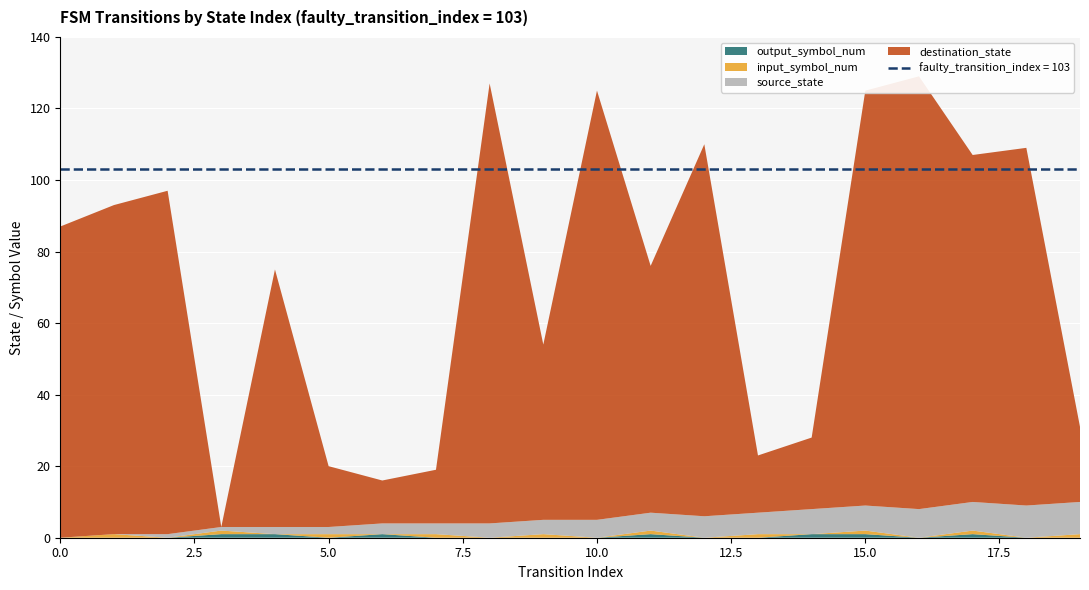

Reading left to right, extract all data points from this chart.

source_state: 0	0	1	1	2	2	3	3	4	4	5	5	6	6	7	7	8	8	9	9
destination_state: 87	92	96	0	72	17	12	15	123	49	120	69	104	16	20	116	121	97	100	21
input_symbol_num: 0	1	0	1	0	1	0	1	0	1	0	1	0	1	0	1	0	1	0	1
output_symbol_num: 0	0	0	1	1	0	1	0	0	0	0	1	0	0	1	1	0	1	0	0